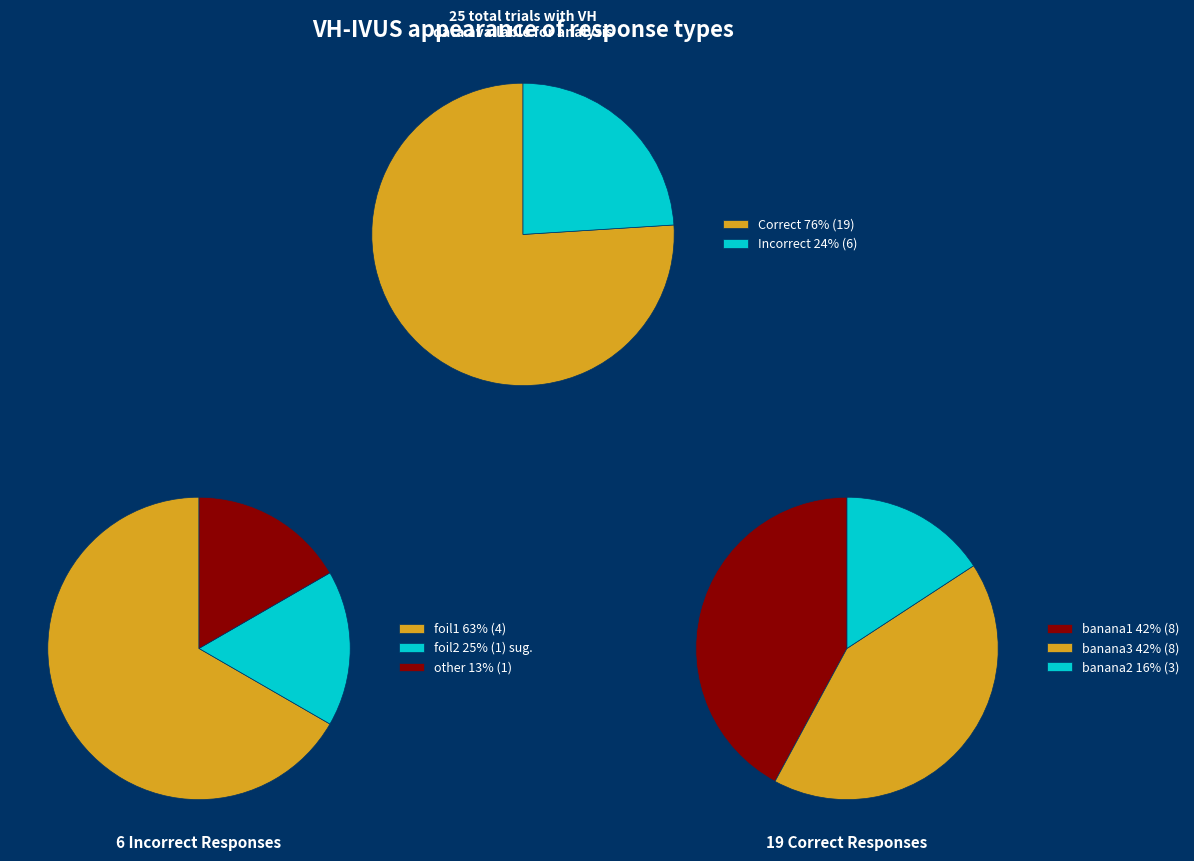

Which has a higher value, banana3.jpeg or banana1.jpeg?

banana1.jpeg